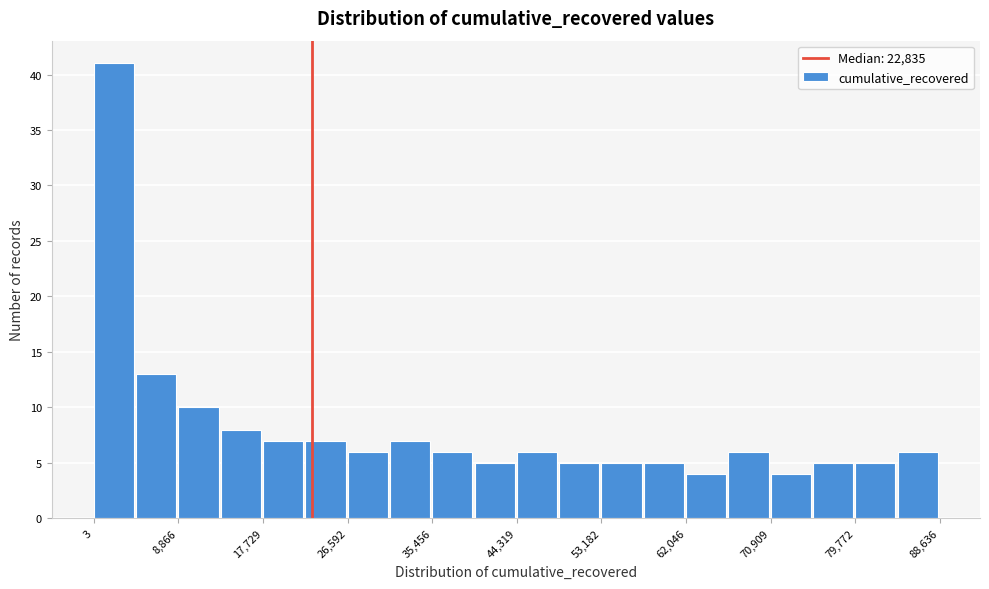

How tall is the bar that spans 80000 to 84000 on the x-axis? Neither the bar edges nor the heights are printed on the chart, so give them approximately, as read against the axes.

5